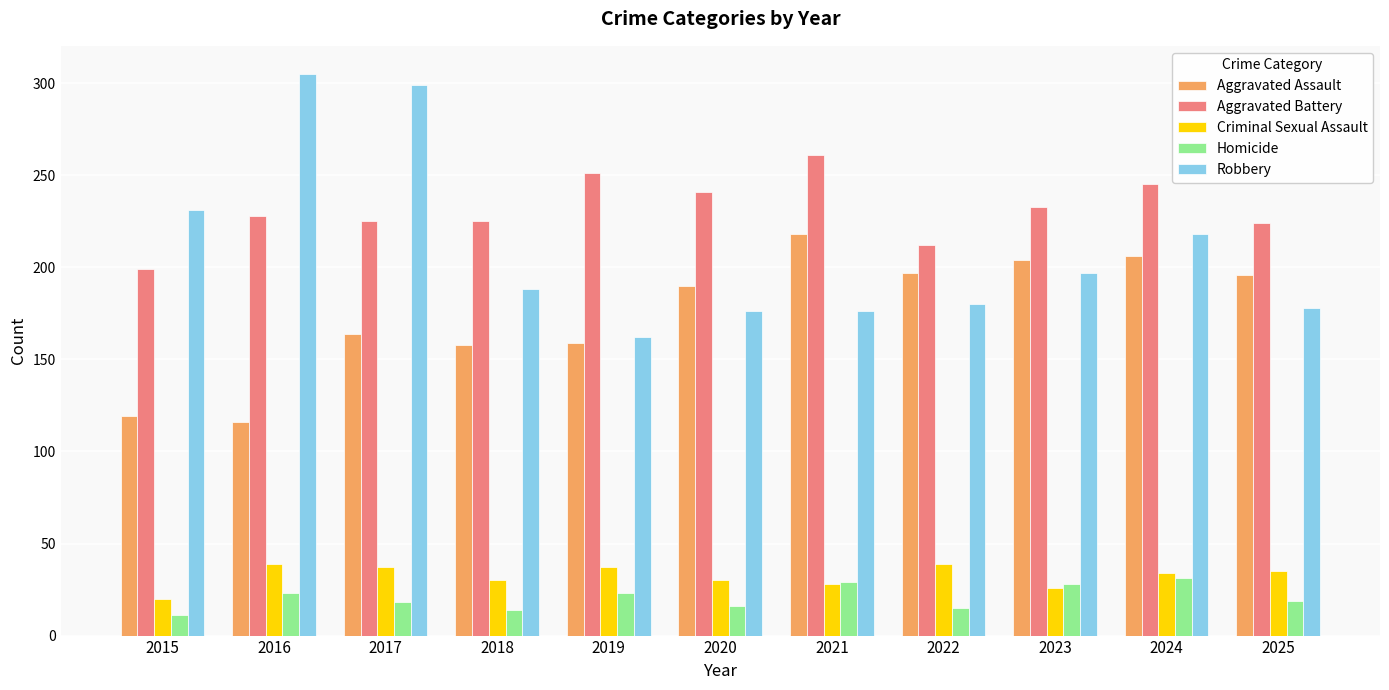

What is the sum of the Robbery values at 2021 and 2018?

364